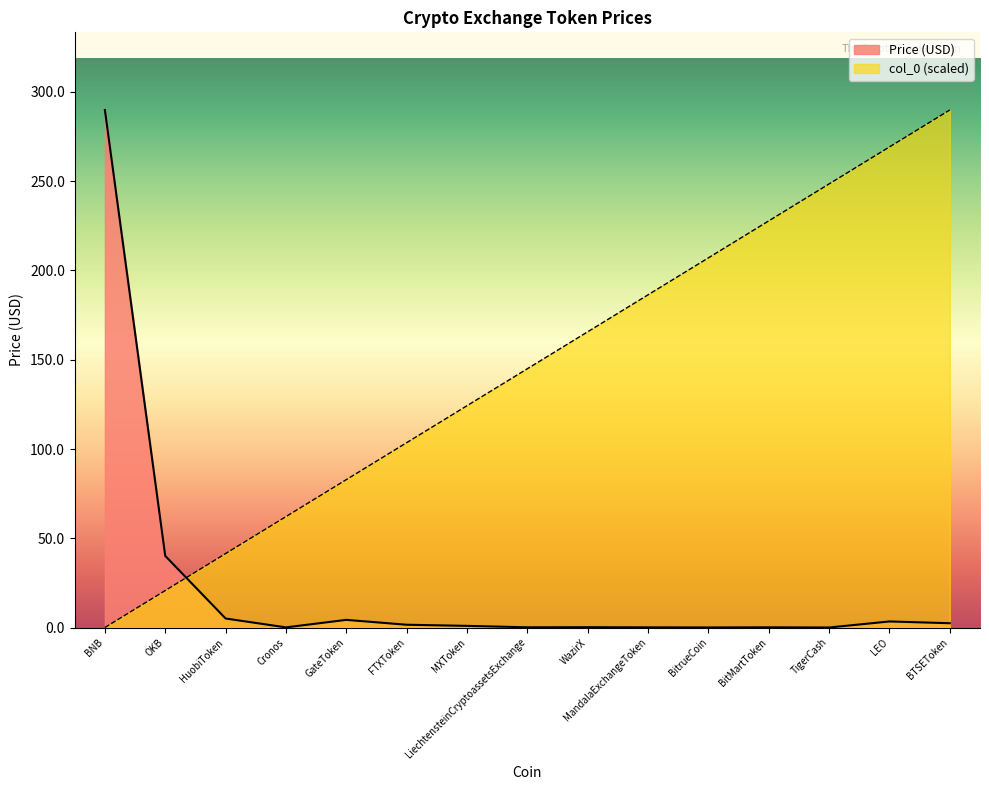

List the labels in order of col_0 (scaled) value, smallest first.

BNB, OKB, HuobiToken, Cronos, GateToken, FTXToken, MXToken, LiechtensteinCryptoassetsExchange, WazirX, MandalaExchangeToken, BitrueCoin, BitMartToken, TigerCash, LEO, BTSEToken